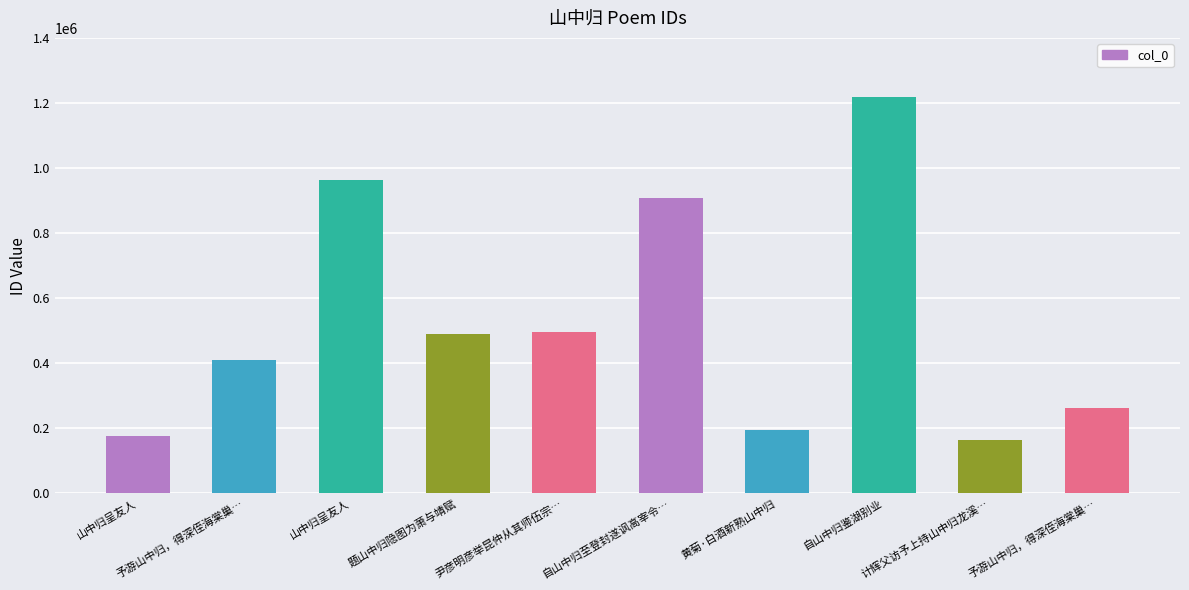

Does the chart contain any negative values?

No